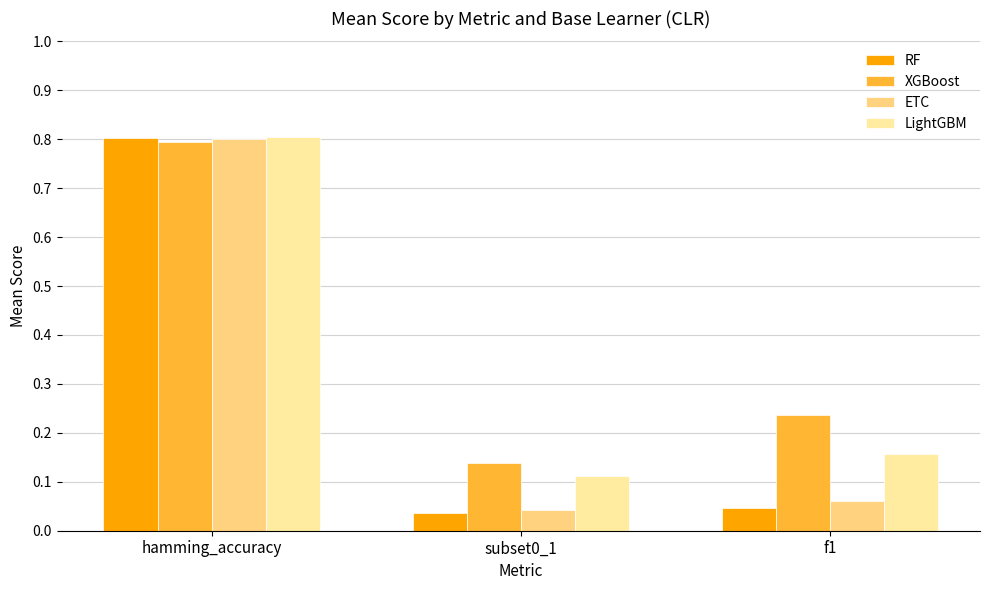

At which category is the sum across all series the highest?

hamming_accuracy